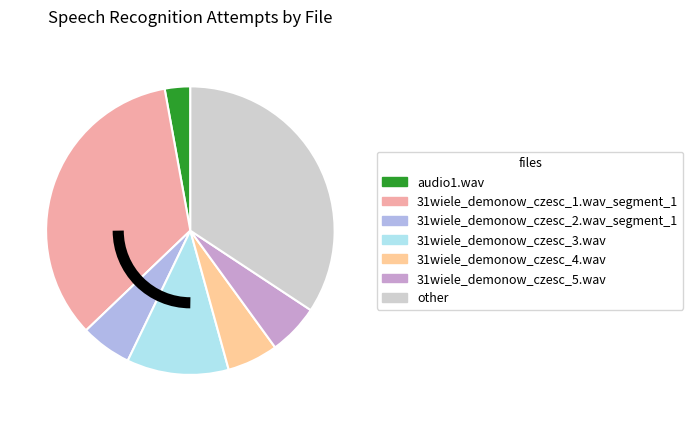

What is the ratio of the value at 31wiele_demonow_czesc_1.wav_segment_1 to the value at 31wiele_demonow_czesc_2.wav_segment_1?

6.0